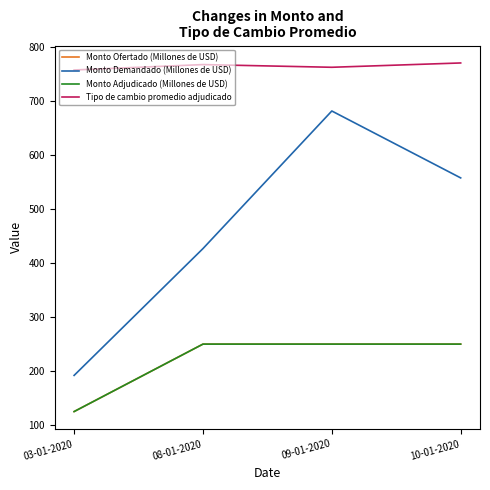

Does the chart have visible grid lines?

No